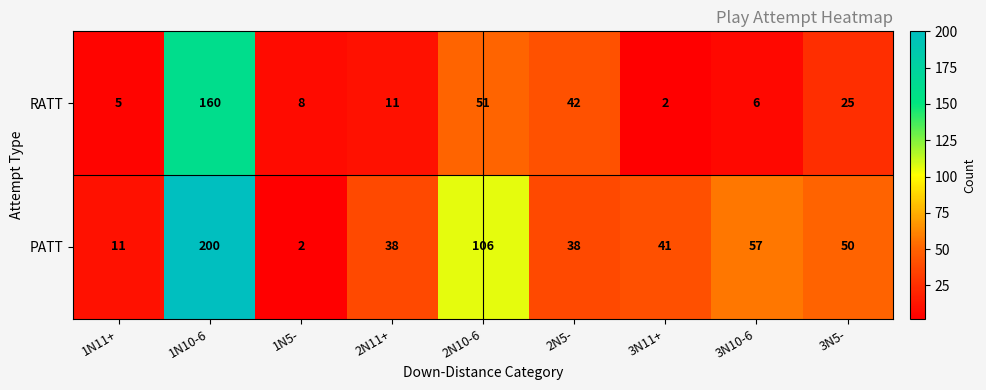

How many series are shown in this chart?

2